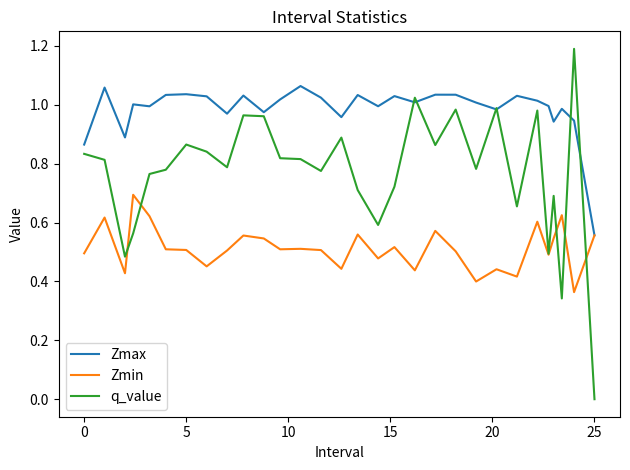

What is the sum of all Zmin values?

15.4